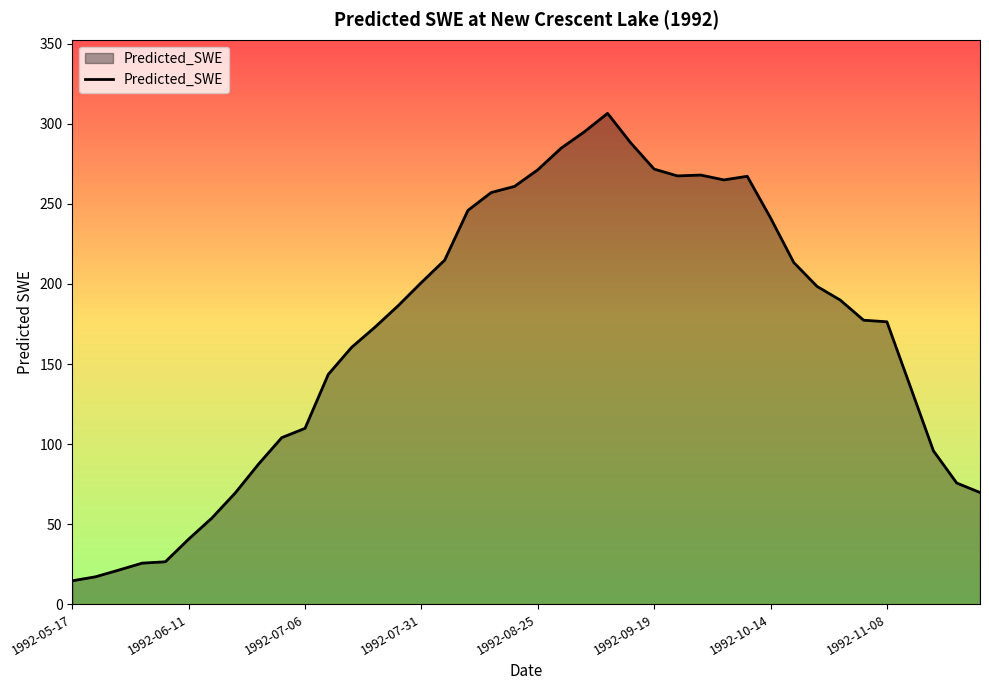

What is the minimum value shown in the chart?

14.6